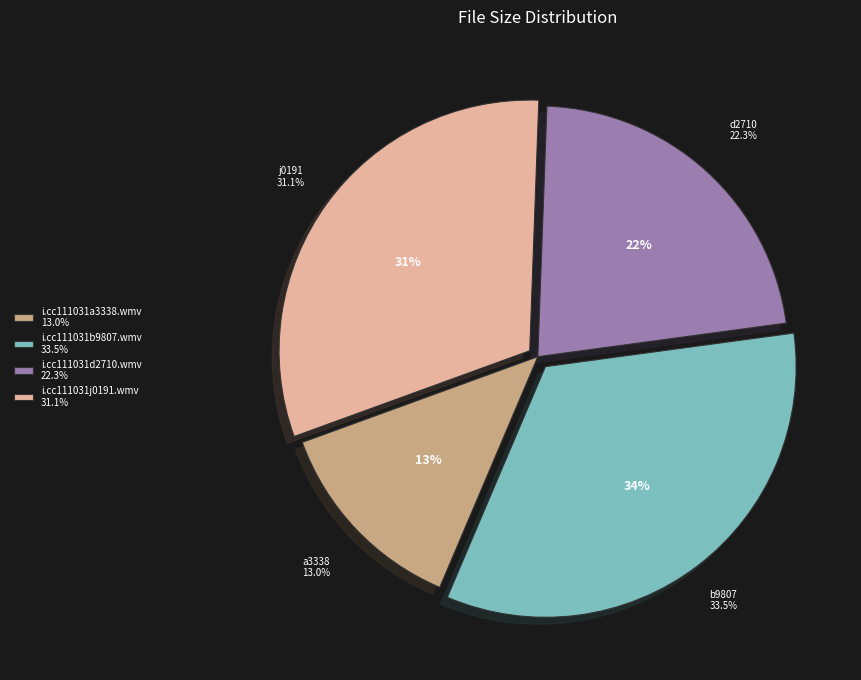

Count the number of slices in the pie.

4